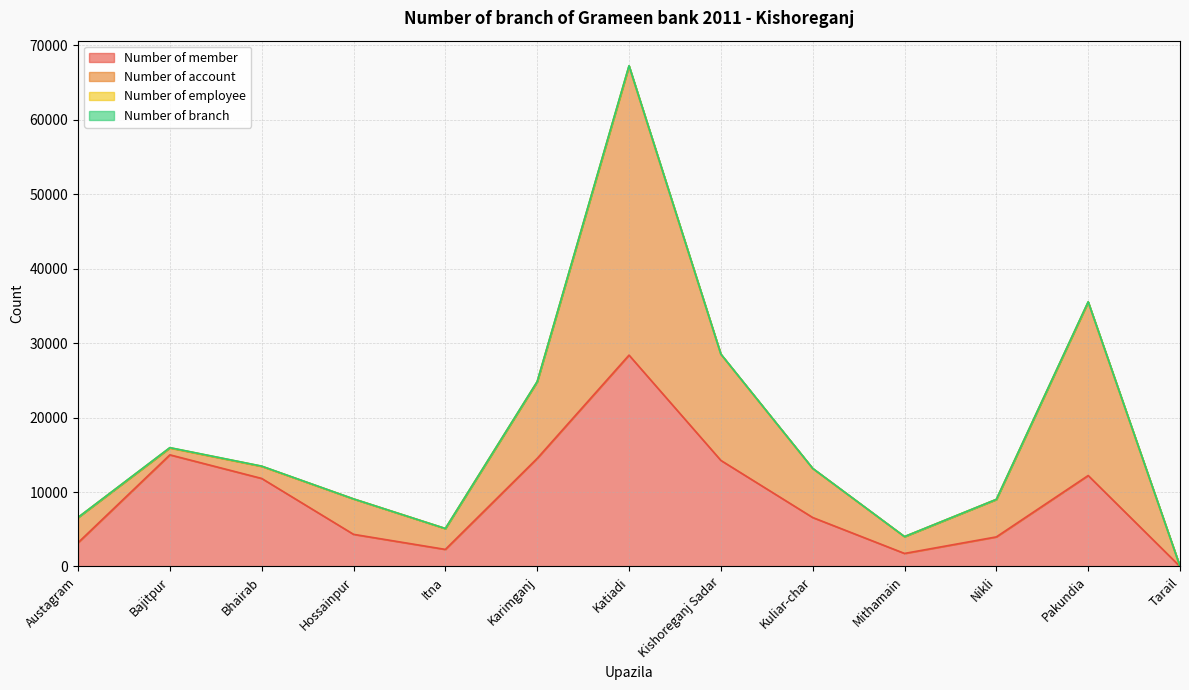

At which label is Number of account closest to 19402?

Pakundia